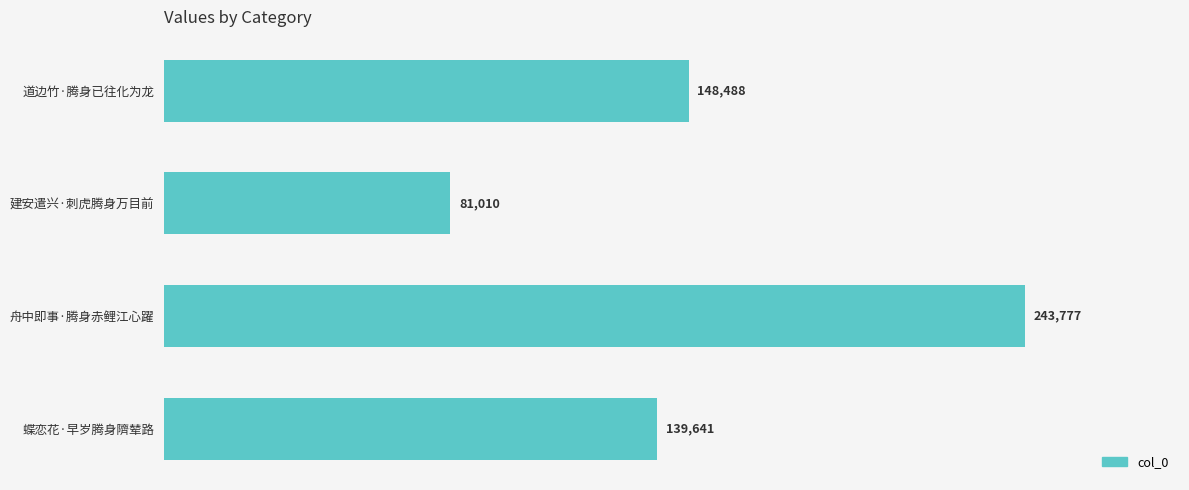

Reading bottom to top, list all the values displayed in this chart.

139641	243777	81010	148488